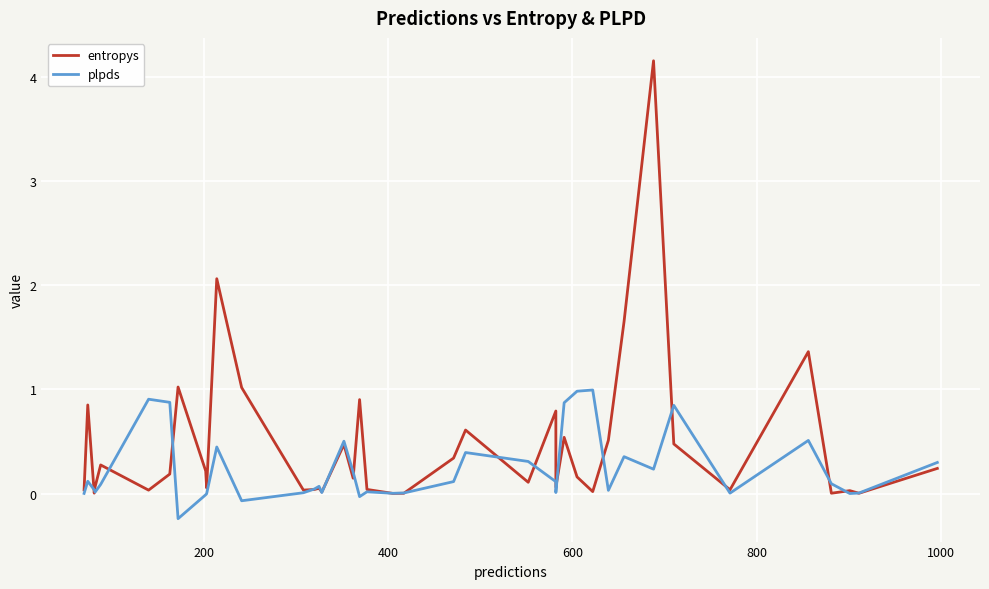

How many times do plpds and entropys cross each other?

19